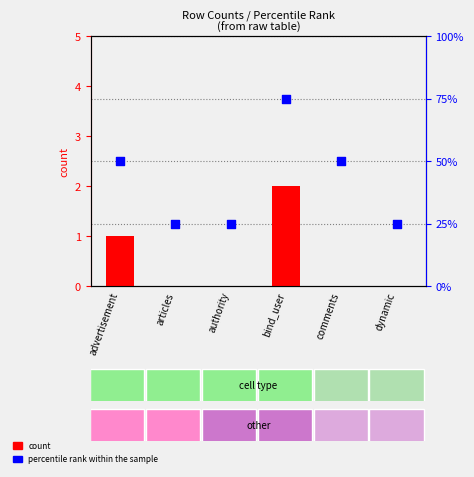

Is the value of count at advertisement greater than the value of percentile rank within the sample at dynamic?

No